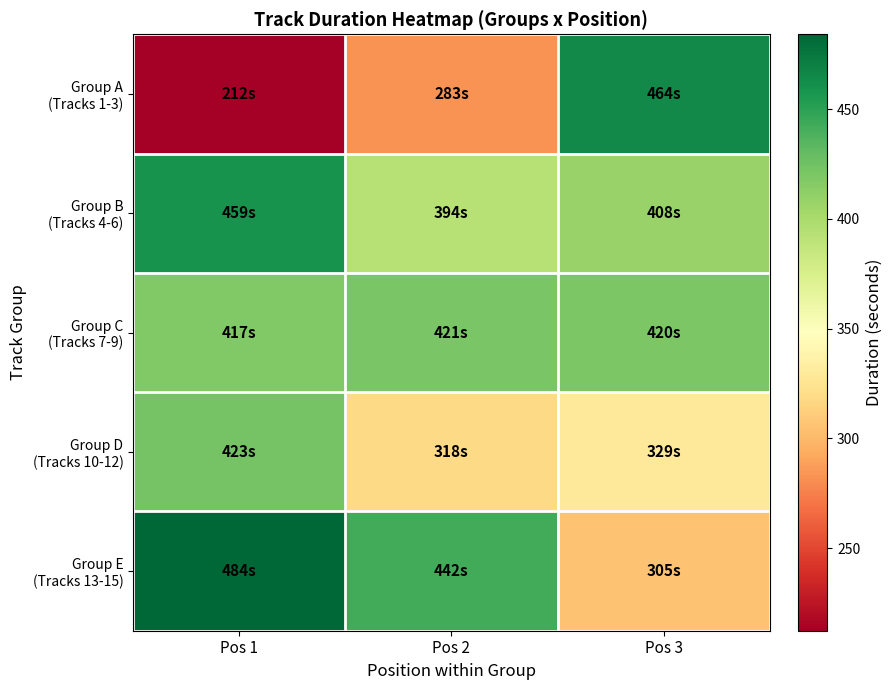

Between Pos 1 and Pos 3, which is larger?

Pos 3